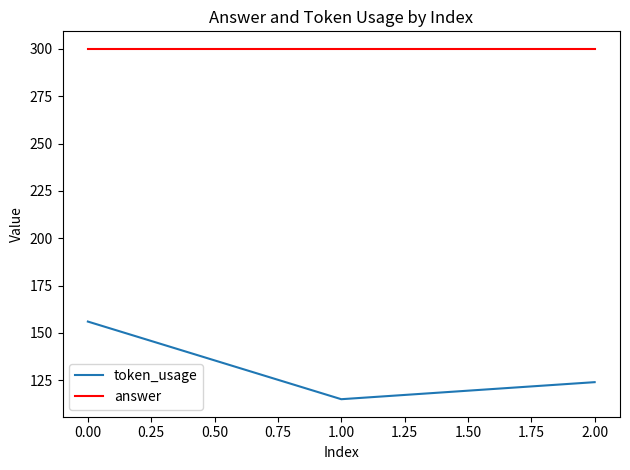

What are all the series names shown in the legend?

token_usage, answer